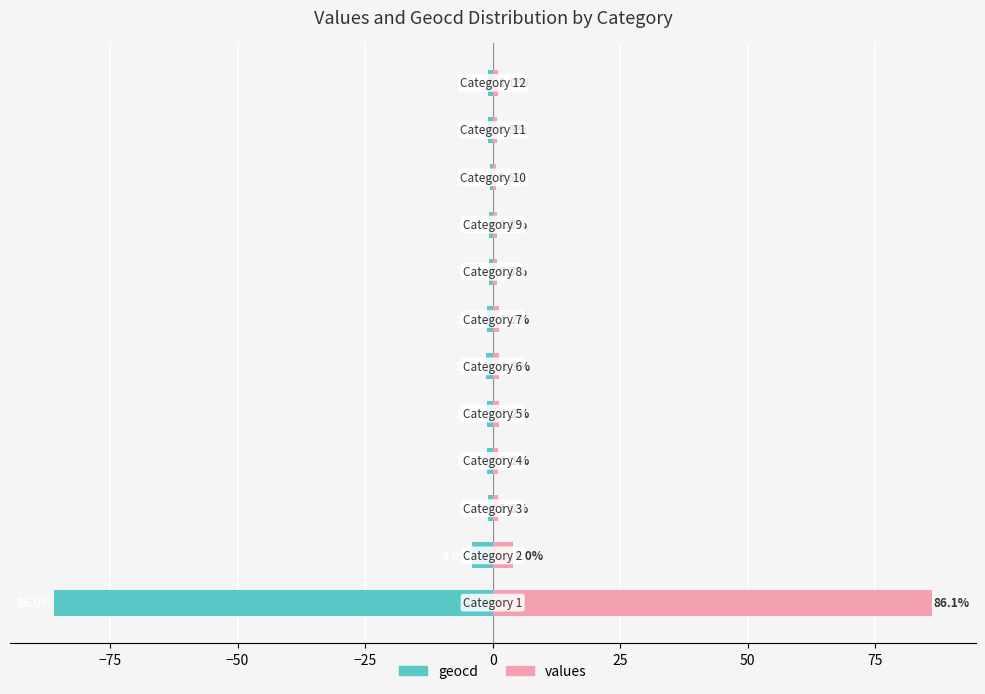

What is the difference between the maximum and minimum values in the geocd series?

85.4